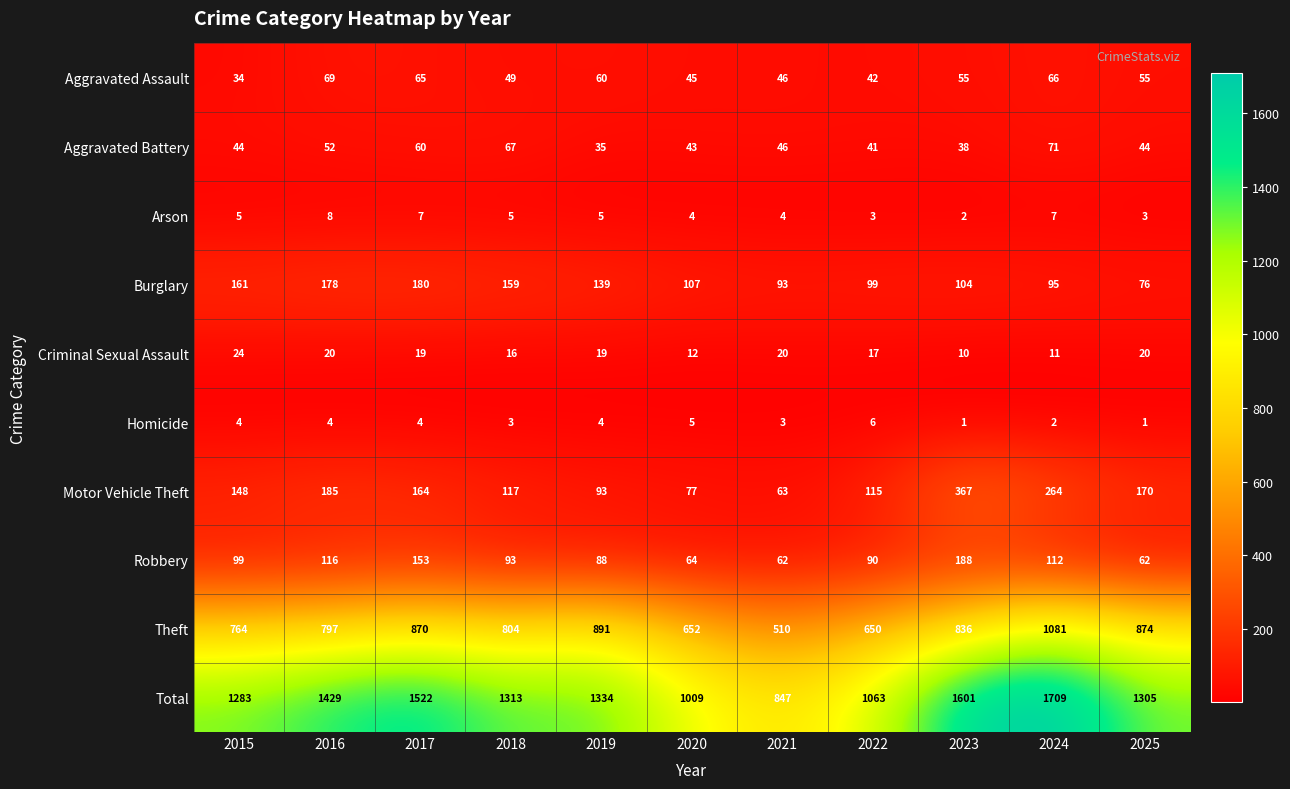

What is the maximum value shown in the chart?

1709